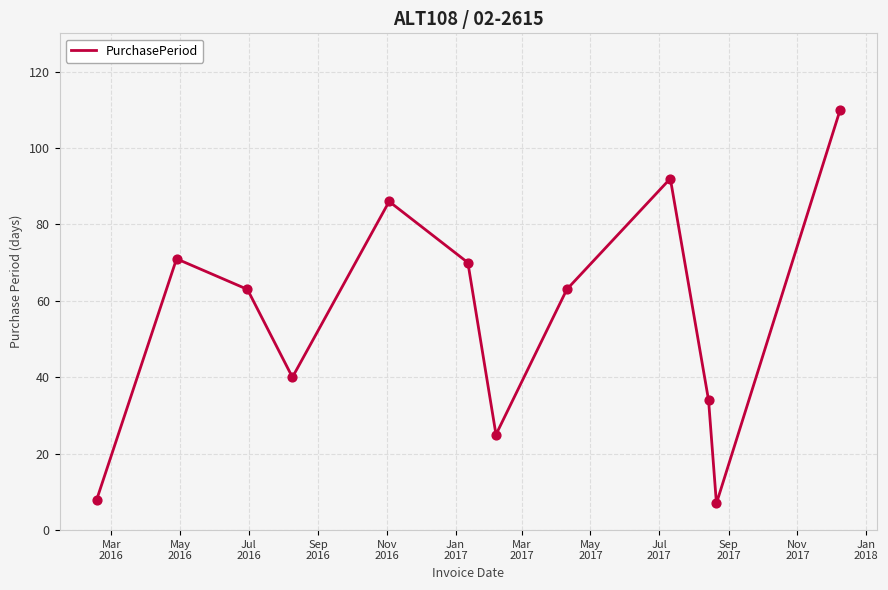

What is the minimum value shown in the chart?

7